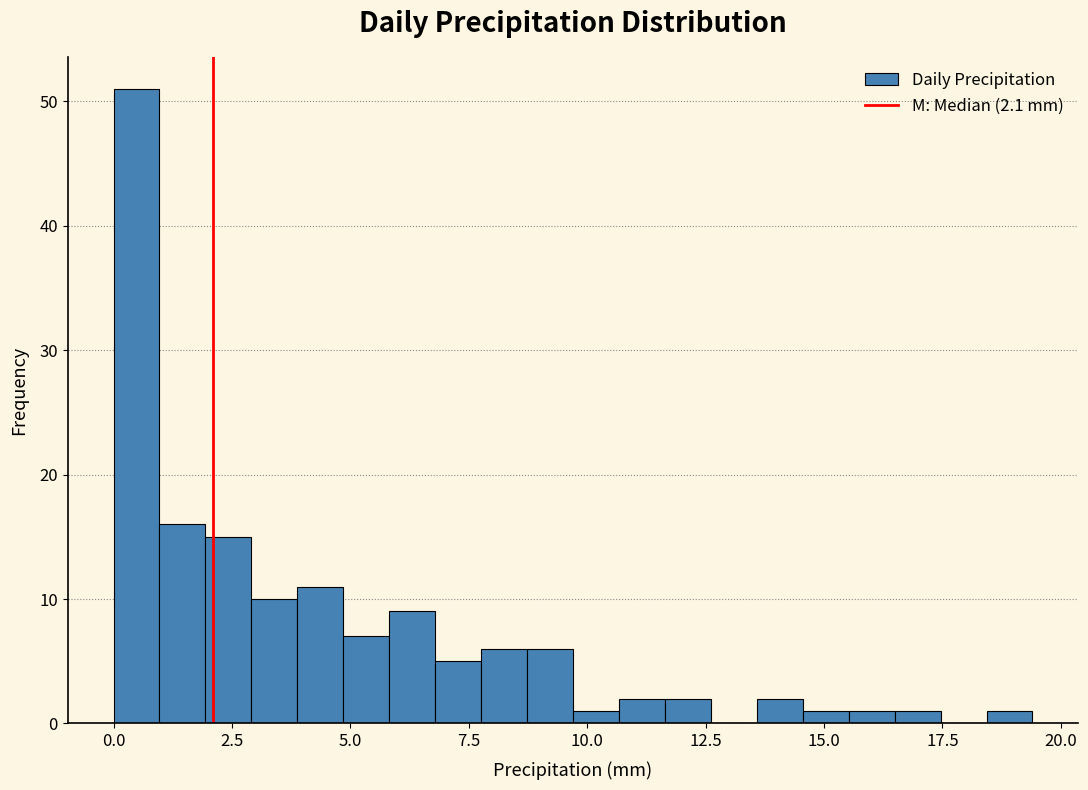

Around what value on the x-axis is the tallest bar? Give the approximate position of its centre, as read against the axis.

0.5